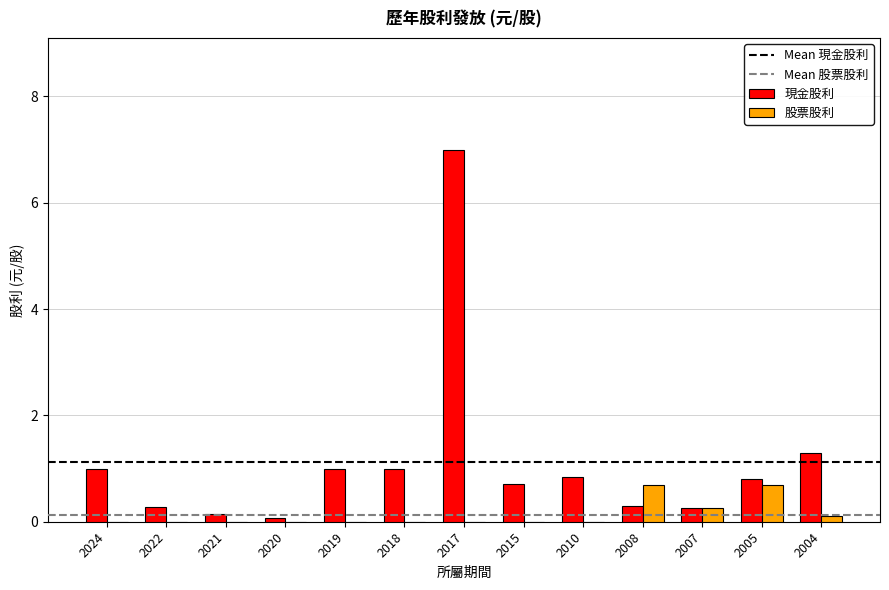

Which label corresponds to the largest value in the chart?

2017